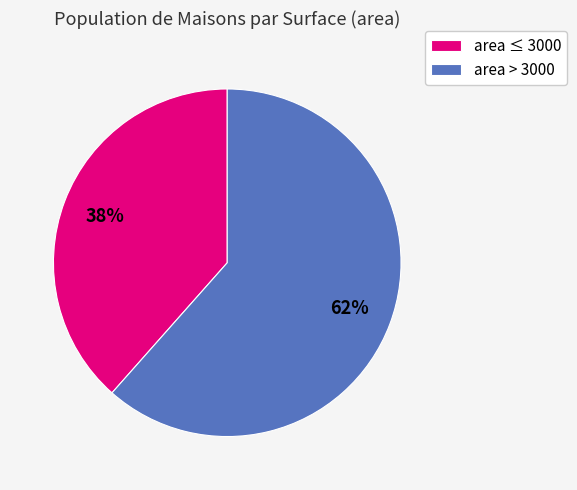

Do area ≤ 3000 and area > 3000 together represent more than half of the pie?

Yes